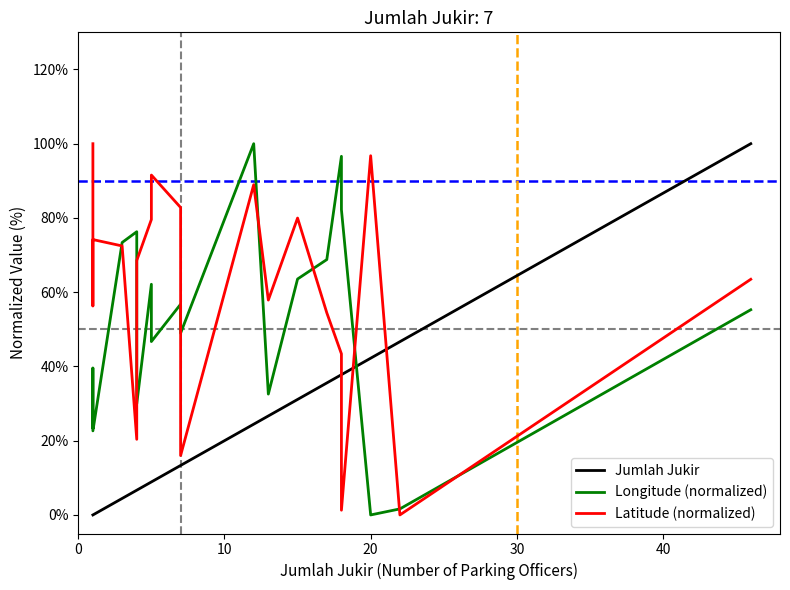

Rank the series by their maximum value, from highest to lowest.

Jumlah Jukir, Longitude (normalized), Latitude (normalized)